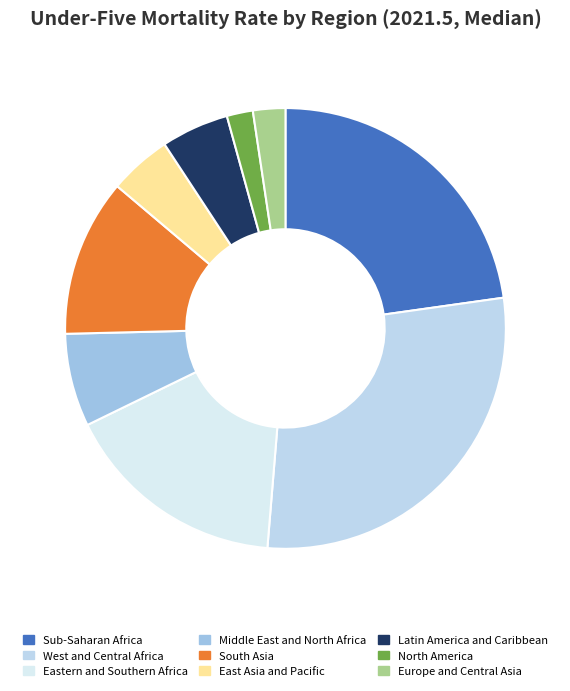

Is it true that East Asia and Pacific is 5% of the pie?

True